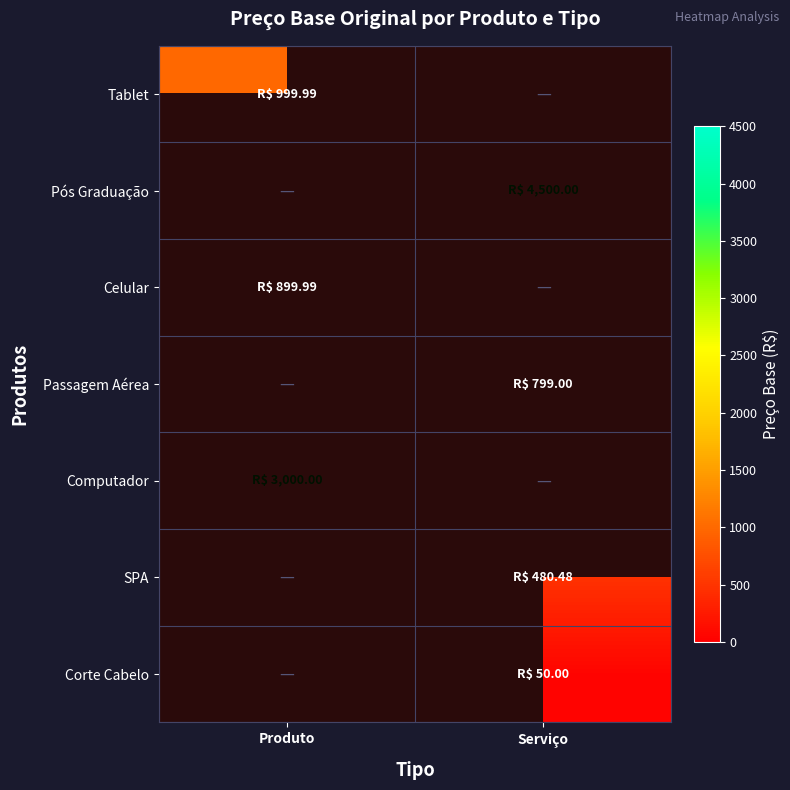

At how many categories does at least one series exceed 769?

2